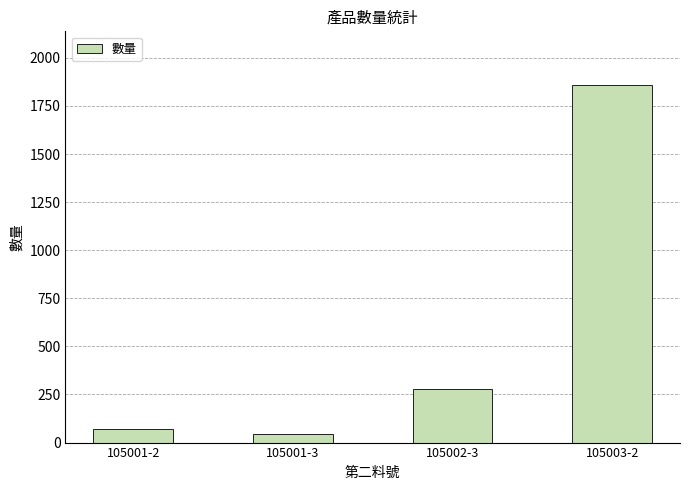

Rank the categories by value from highest to lowest.

105003-2, 105002-3, 105001-2, 105001-3